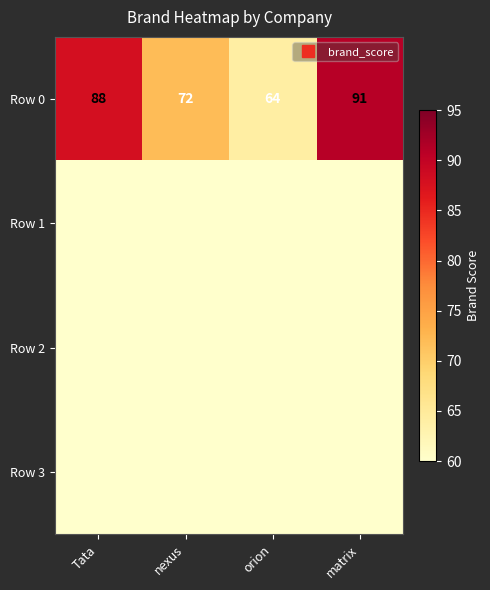

Which series has the largest total across all categories?

Row 0